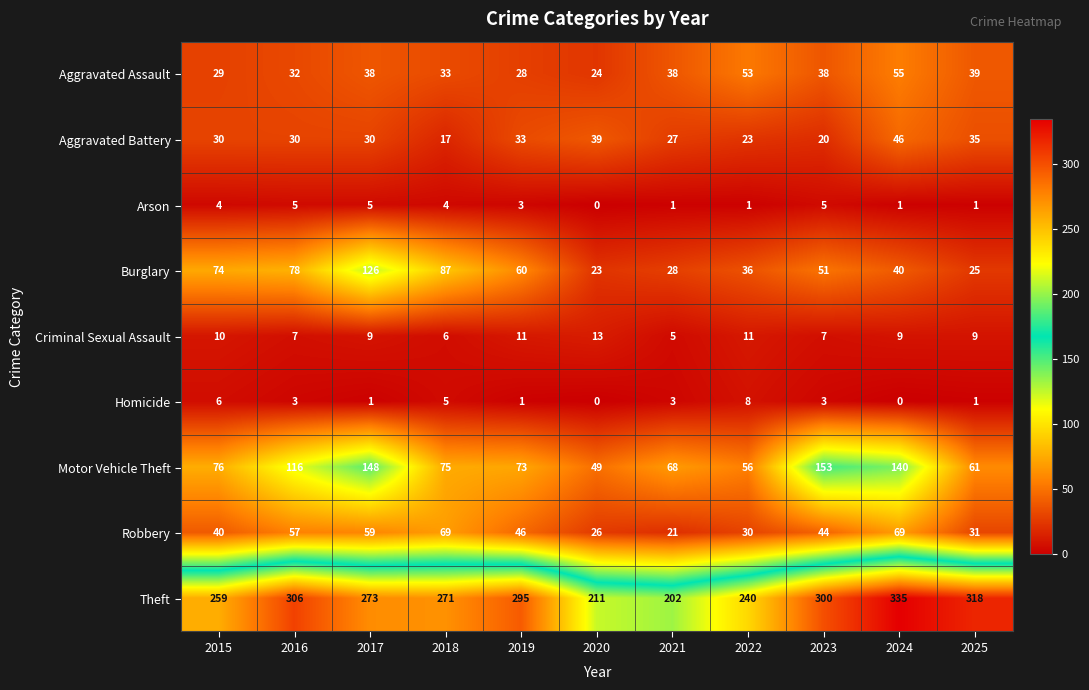

What is the total value across all series at 2022?

458